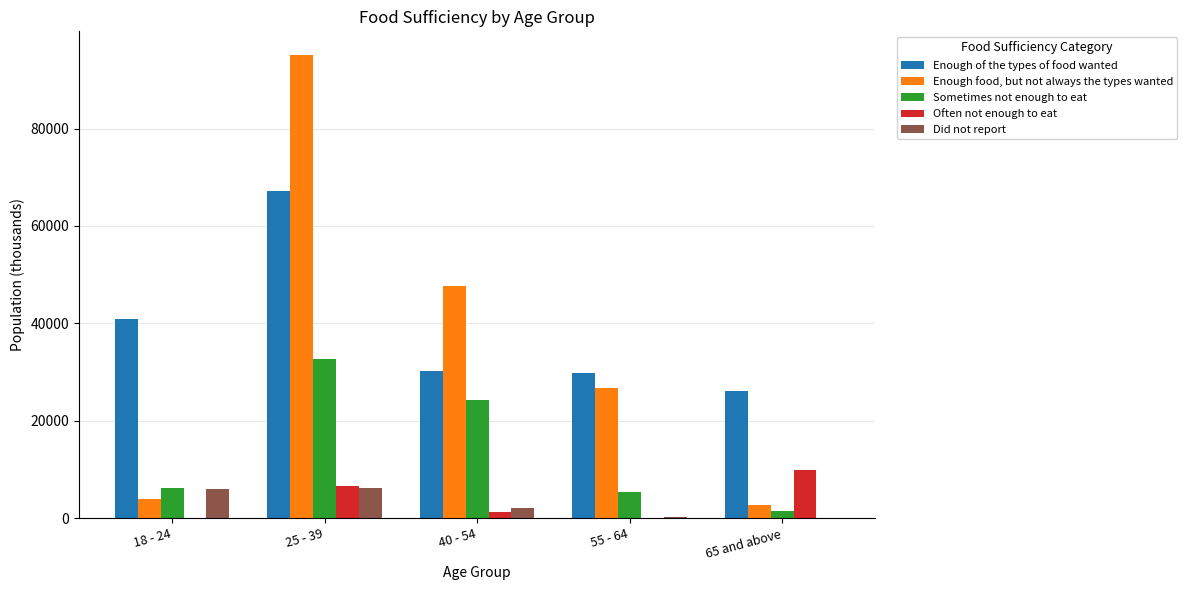

What is the total value across all series at 25 - 39?

207882.6